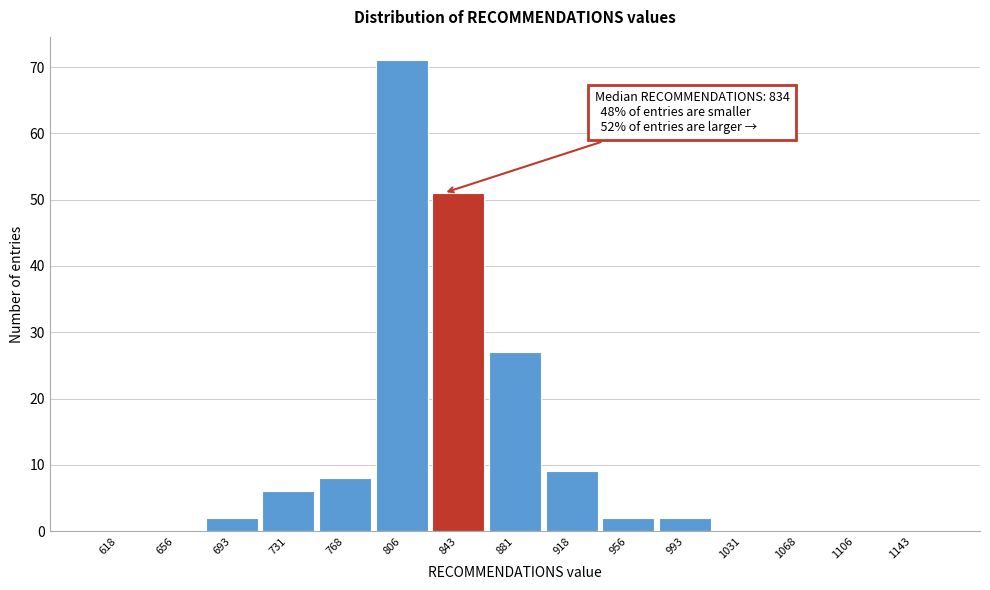

Over which range of the x-axis is the bar tallest?

787.5 to 825.0